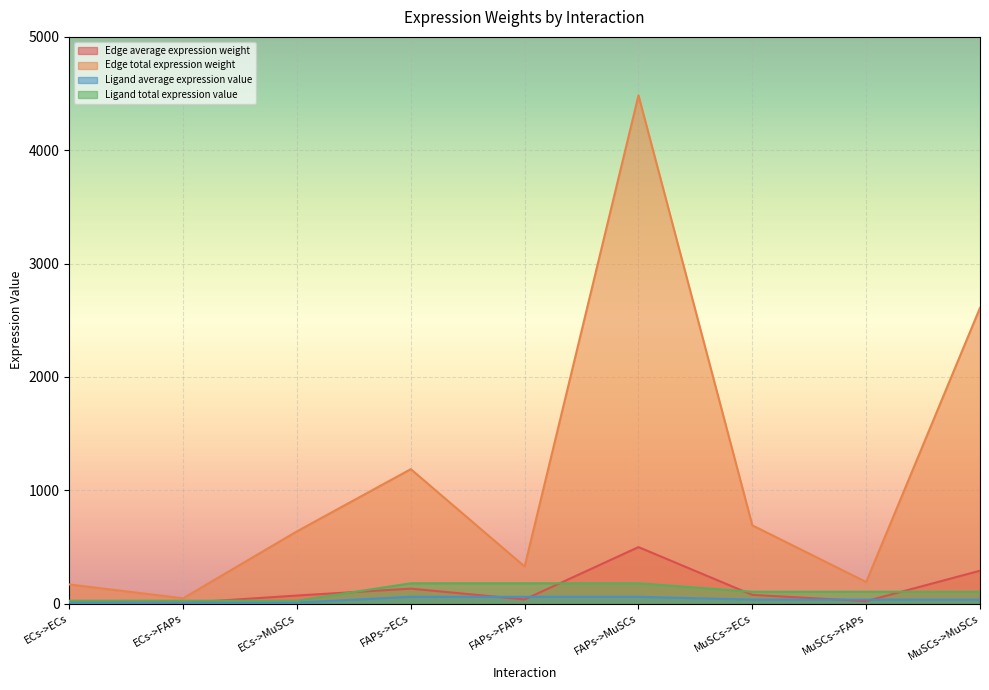

Which series has the largest total across all categories?

Edge total expression weight